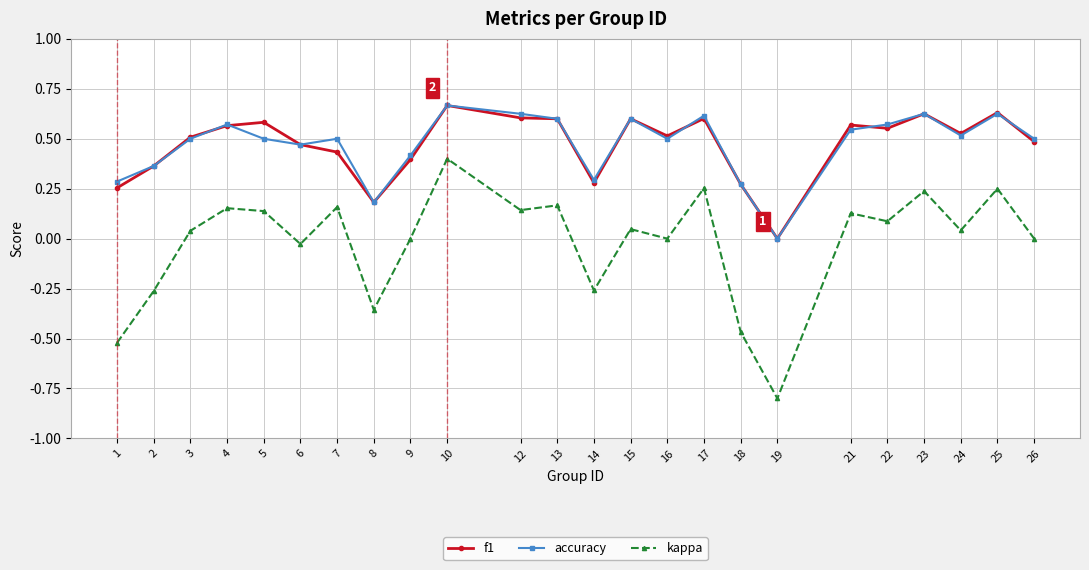

True or false: kappa and accuracy cross at least once.

False